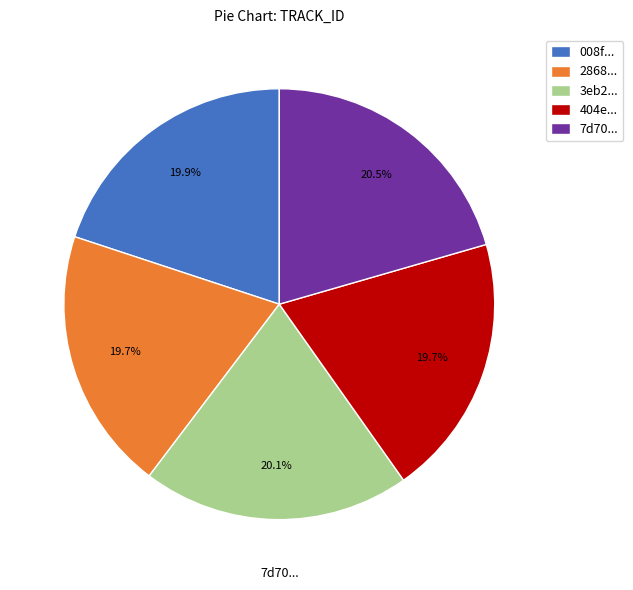

Count the number of slices in the pie.

5